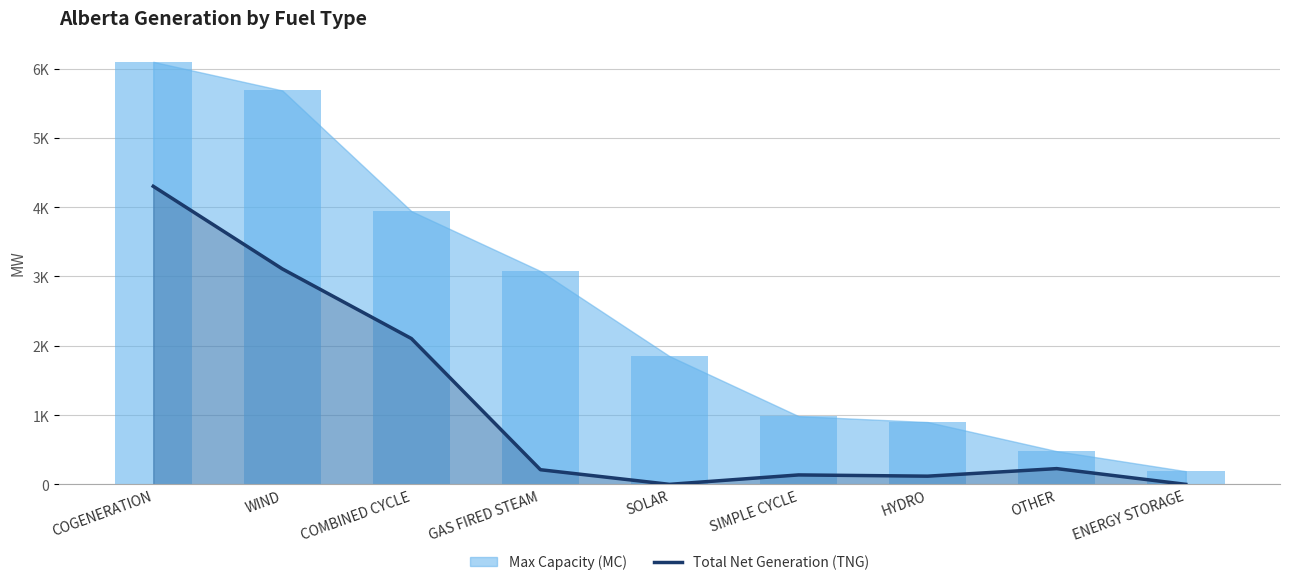

The chart shows a value of 220 at SIMPLE CYCLE. True or false?

False